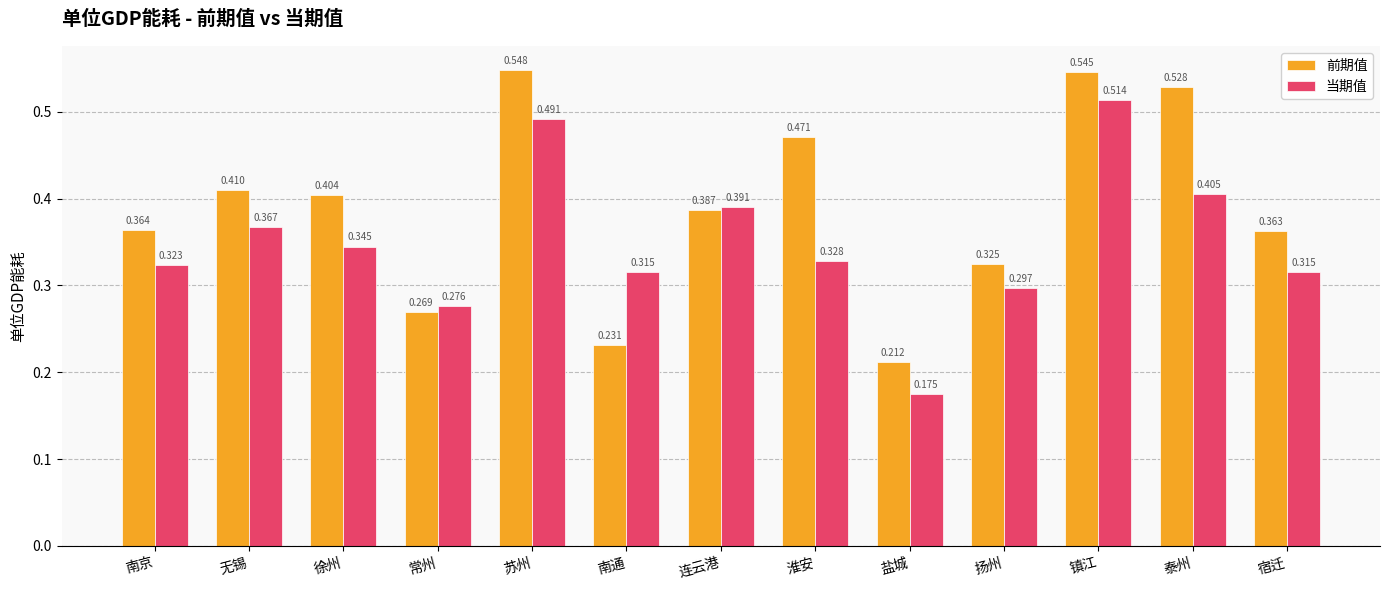

List the labels in order of 前期值 value, smallest first.

盐城, 南通, 常州, 扬州, 宿迁, 南京, 连云港, 徐州, 无锡, 淮安, 泰州, 镇江, 苏州